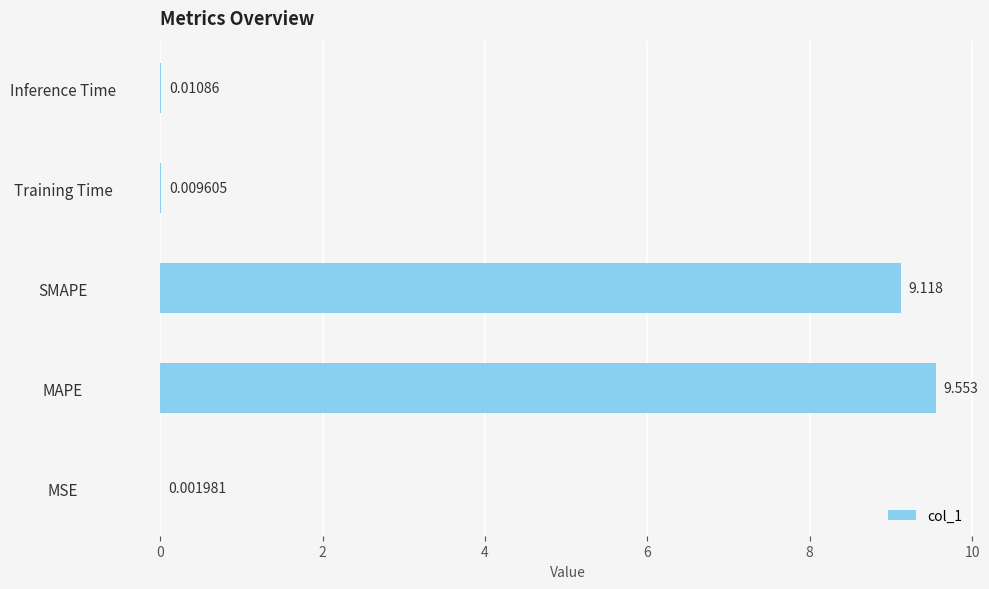

What is the sum of all values?

18.7